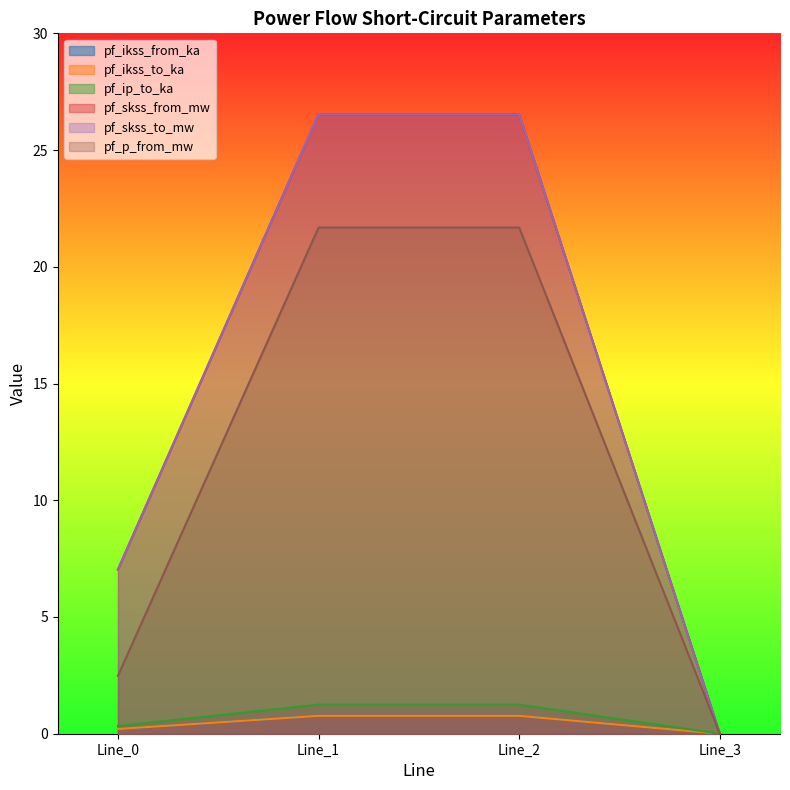

True or false: pf_skss_from_mw and pf_p_from_mw intersect in this chart.

False